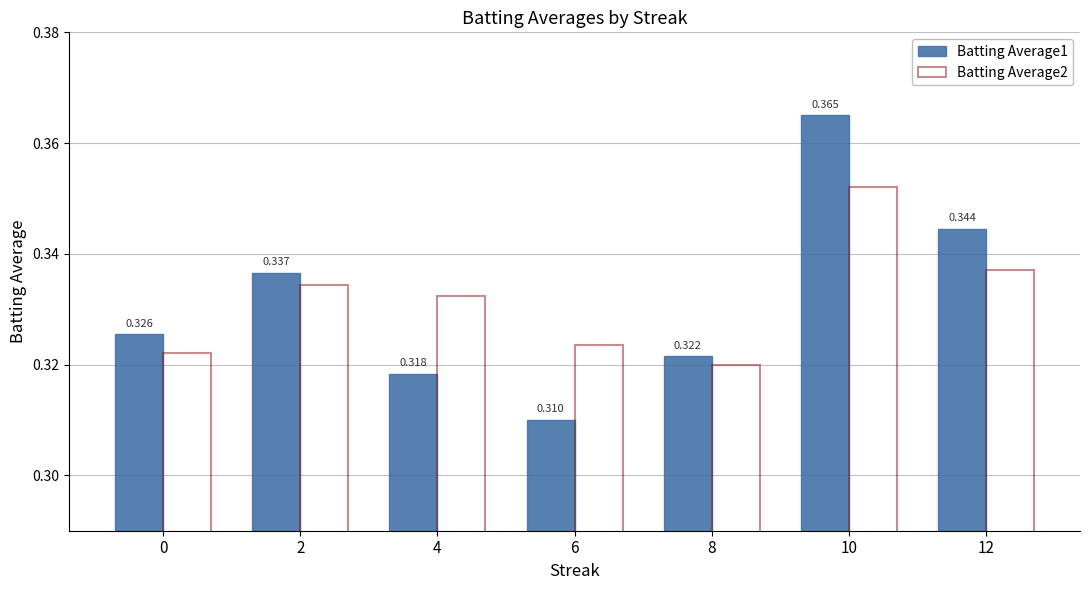

Count the number of data series in this chart.

2